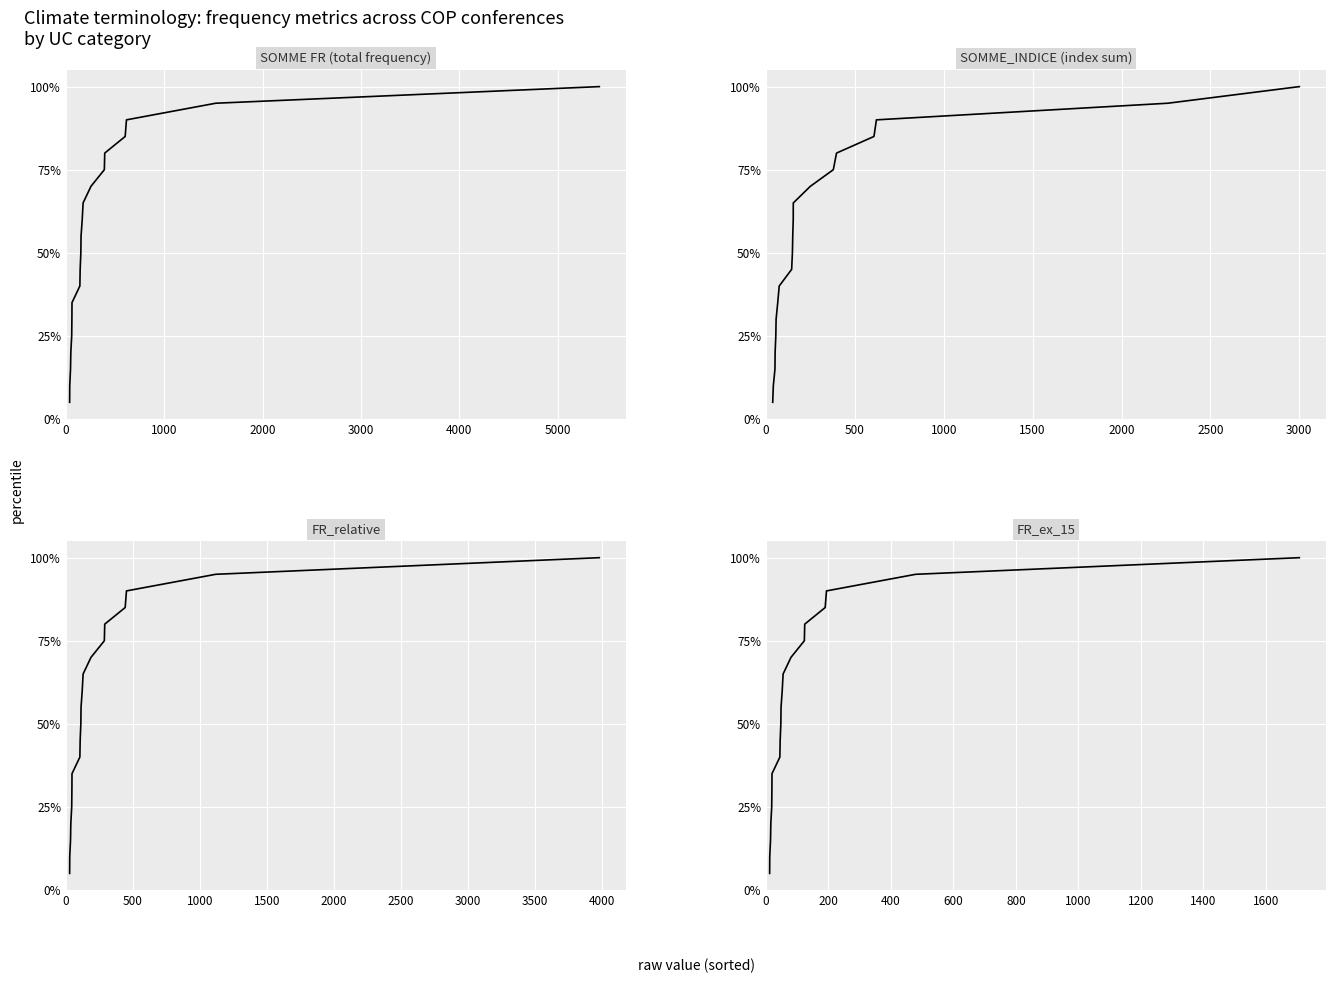

True or false: SOMME FR and FR_ex_15 intersect in this chart.

False